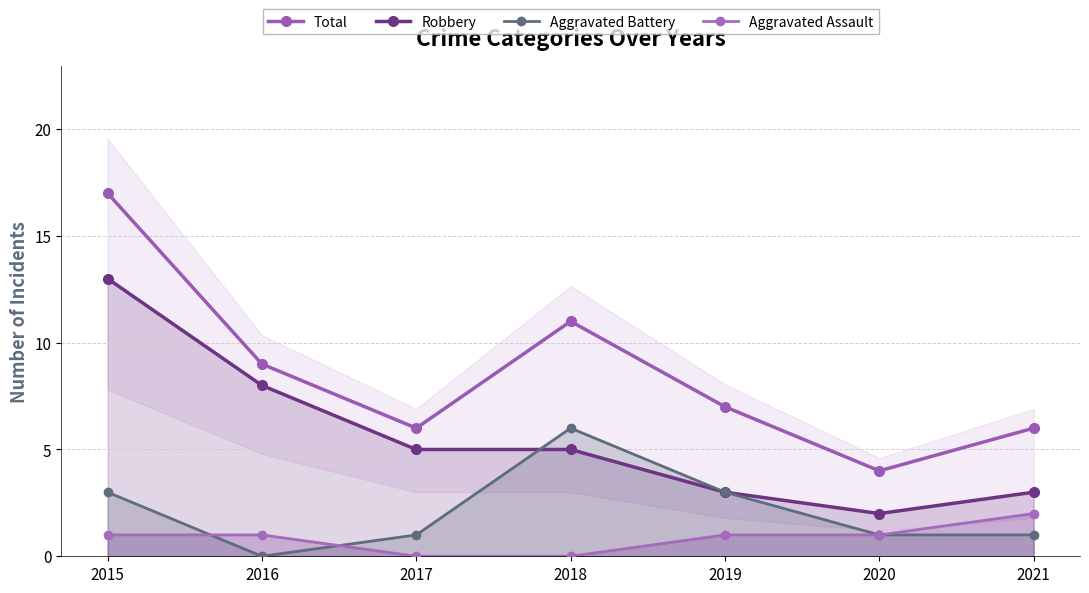

Reading left to right, what are all the values shown in this chart?

Total: 2015=17	2016=9	2017=6	2018=11	2019=7	2020=4	2021=6
Robbery: 2015=13	2016=8	2017=5	2018=5	2019=3	2020=2	2021=3
Aggravated Battery: 2015=3	2016=0	2017=1	2018=6	2019=3	2020=1	2021=1
Aggravated Assault: 2015=1	2016=1	2017=0	2018=0	2019=1	2020=1	2021=2